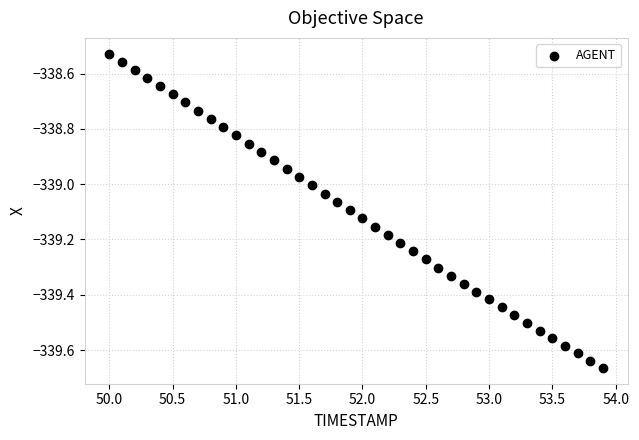

What is the range of Y values (max minus min)?

1.1